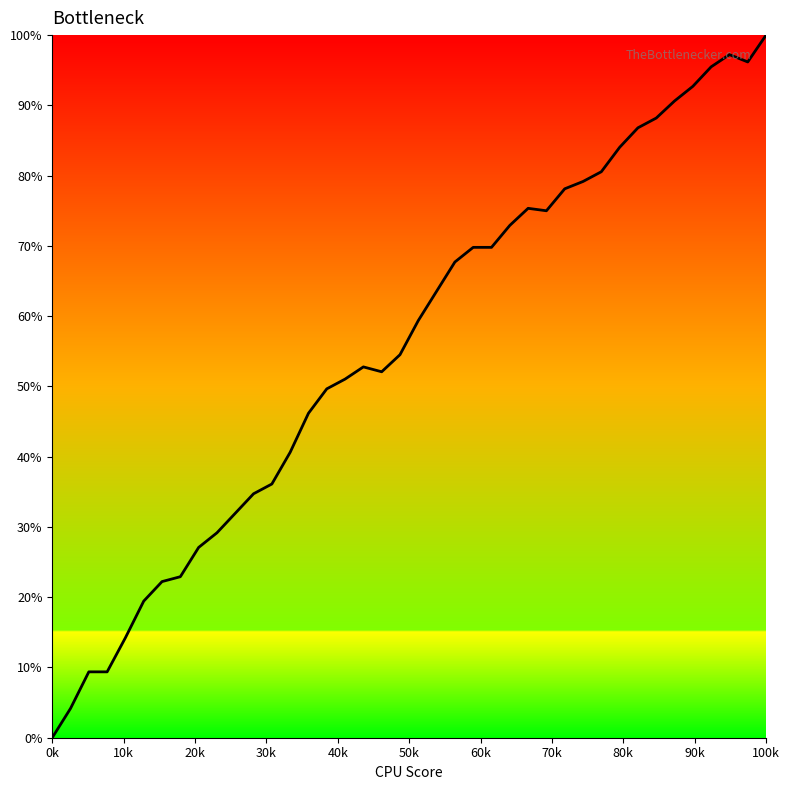

What is the difference between the maximum and minimum values?

100.0